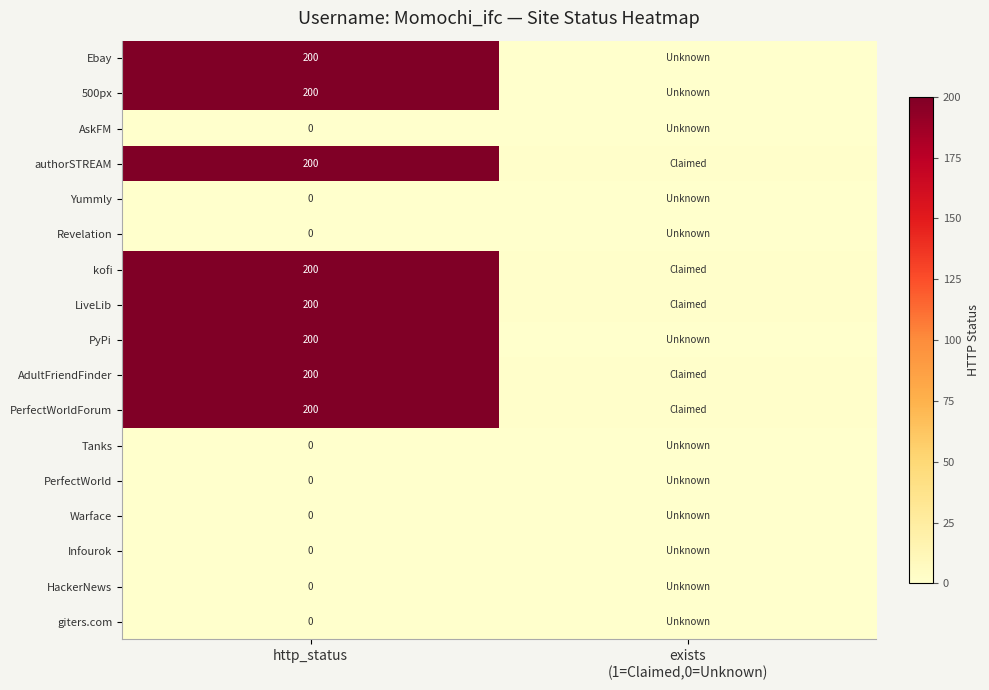

What is the total value across all series at http_status?

1600